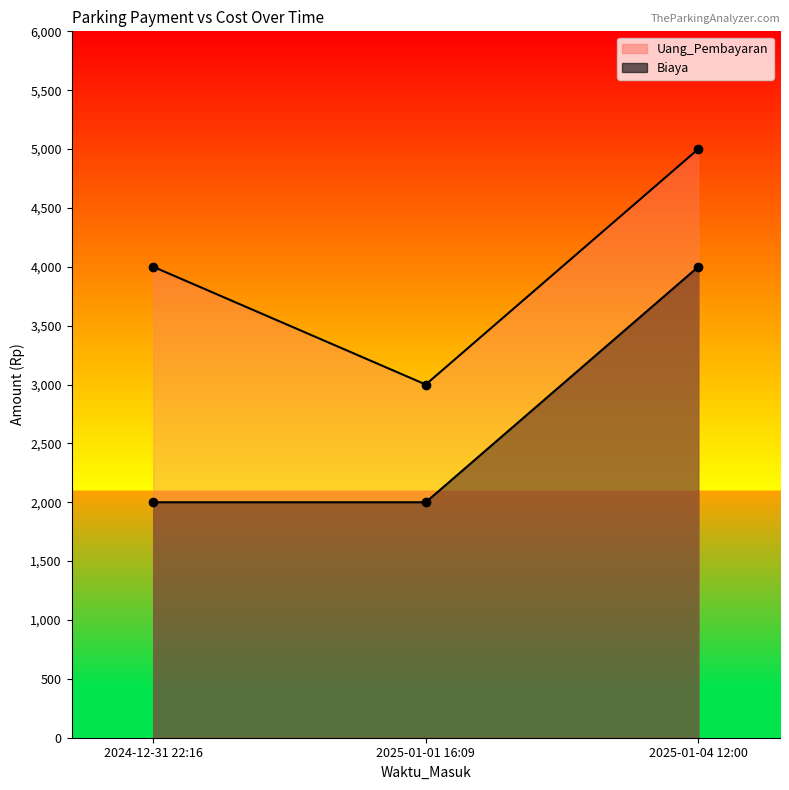

What position from the left is 2025-01-04 12:00?

3